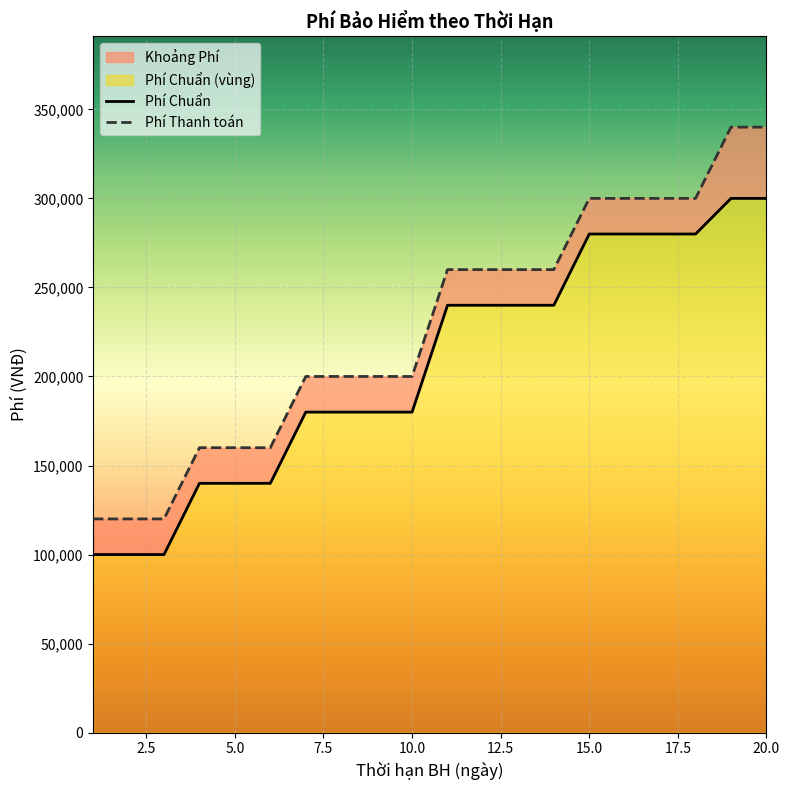

What is the value of the Phí Thanh toán point at the 8th from the left?

200000